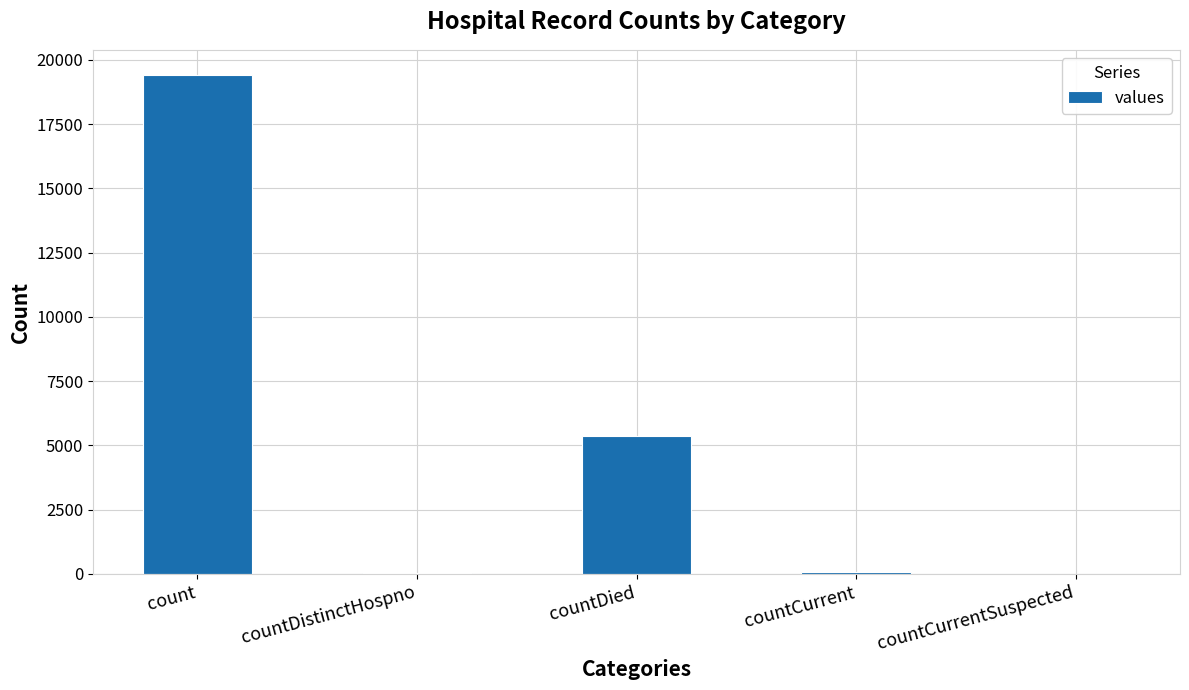

What is the sum of all values?

24875